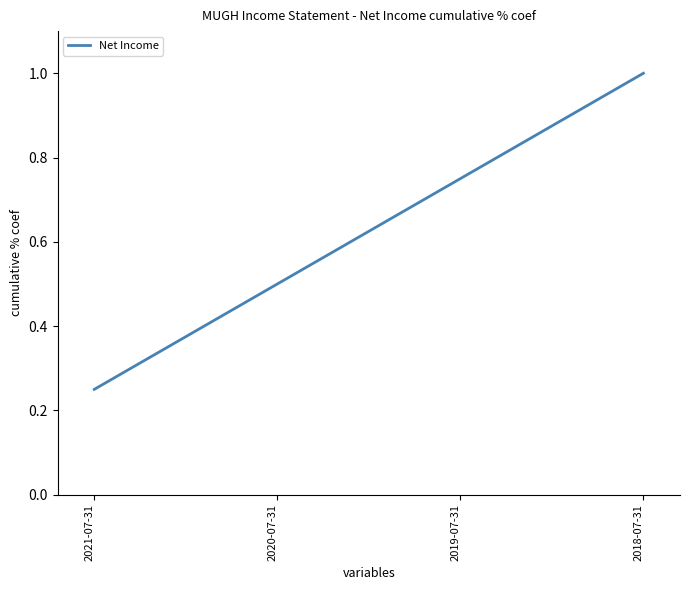

What position from the left is 2018-07-31?

4